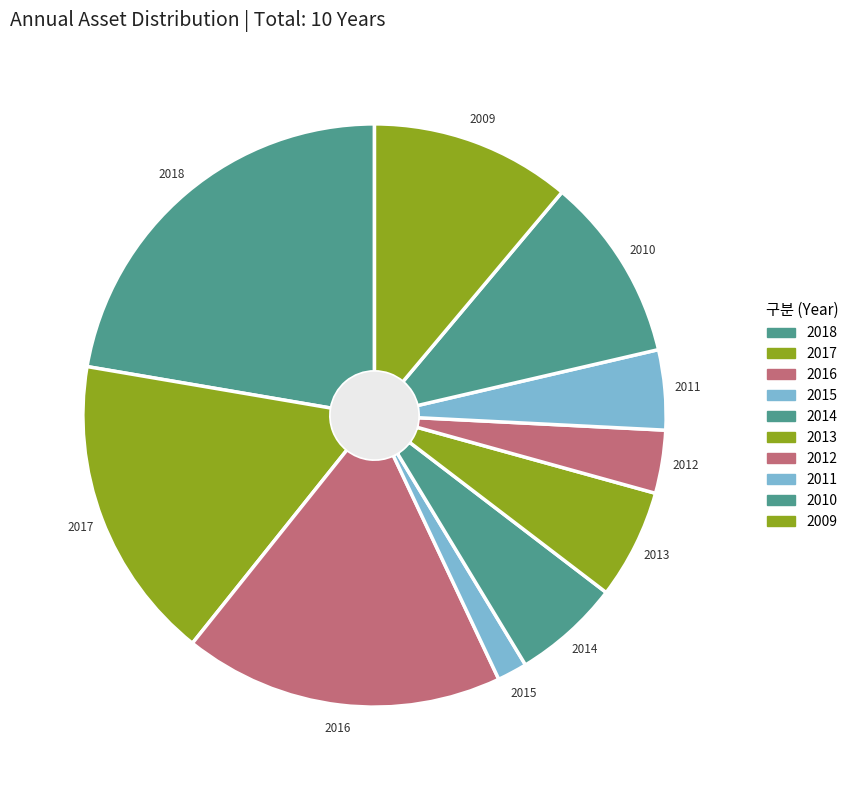

The 2014 slice represents 6% of the pie. True or false?

True